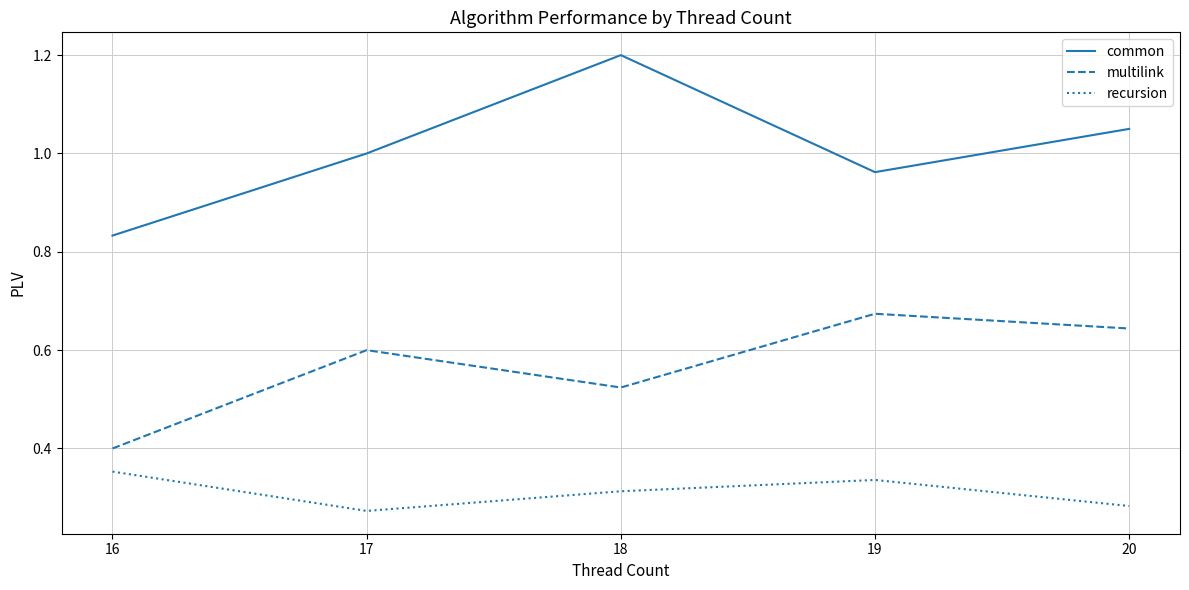

True or false: multilink and common intersect in this chart.

False